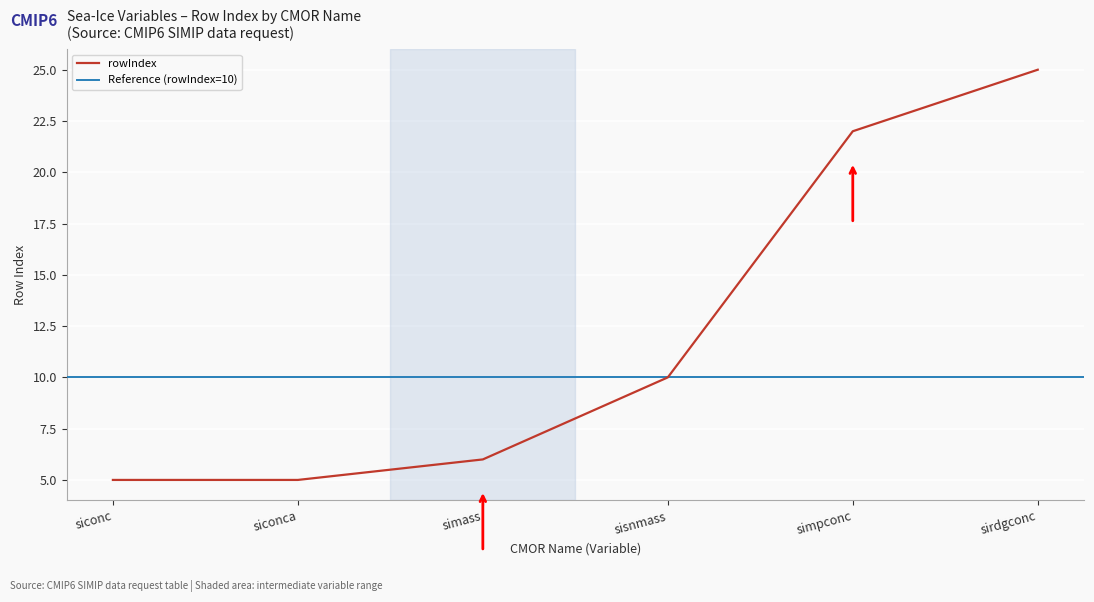

The chart shows a value of 13 at sisnmass. True or false?

False